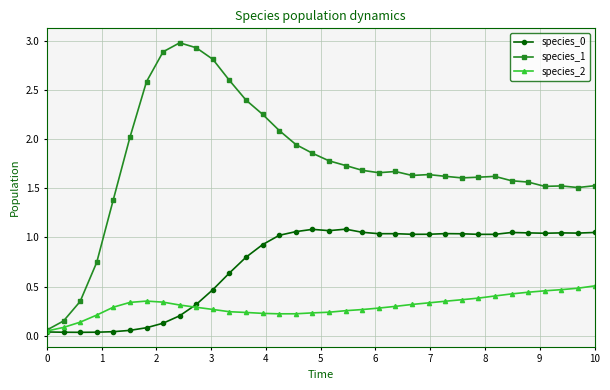

Which series has the largest range (max minus min)?

species_1